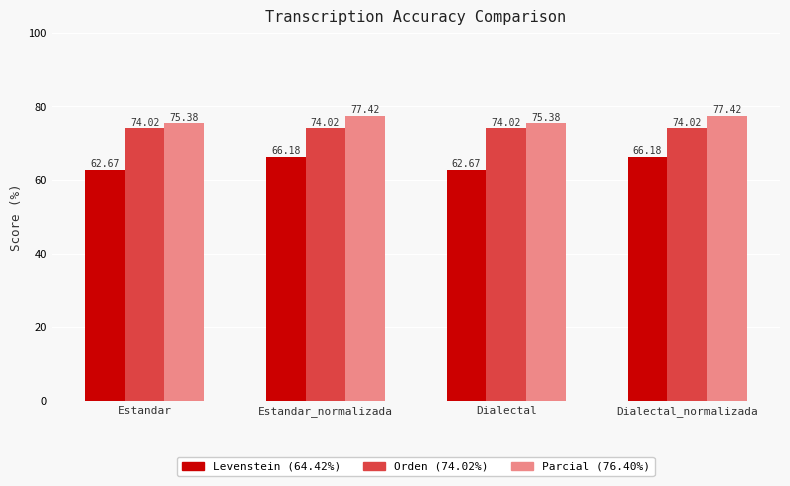

What is the difference between the highest and lowest values at Dialectal?

12.7